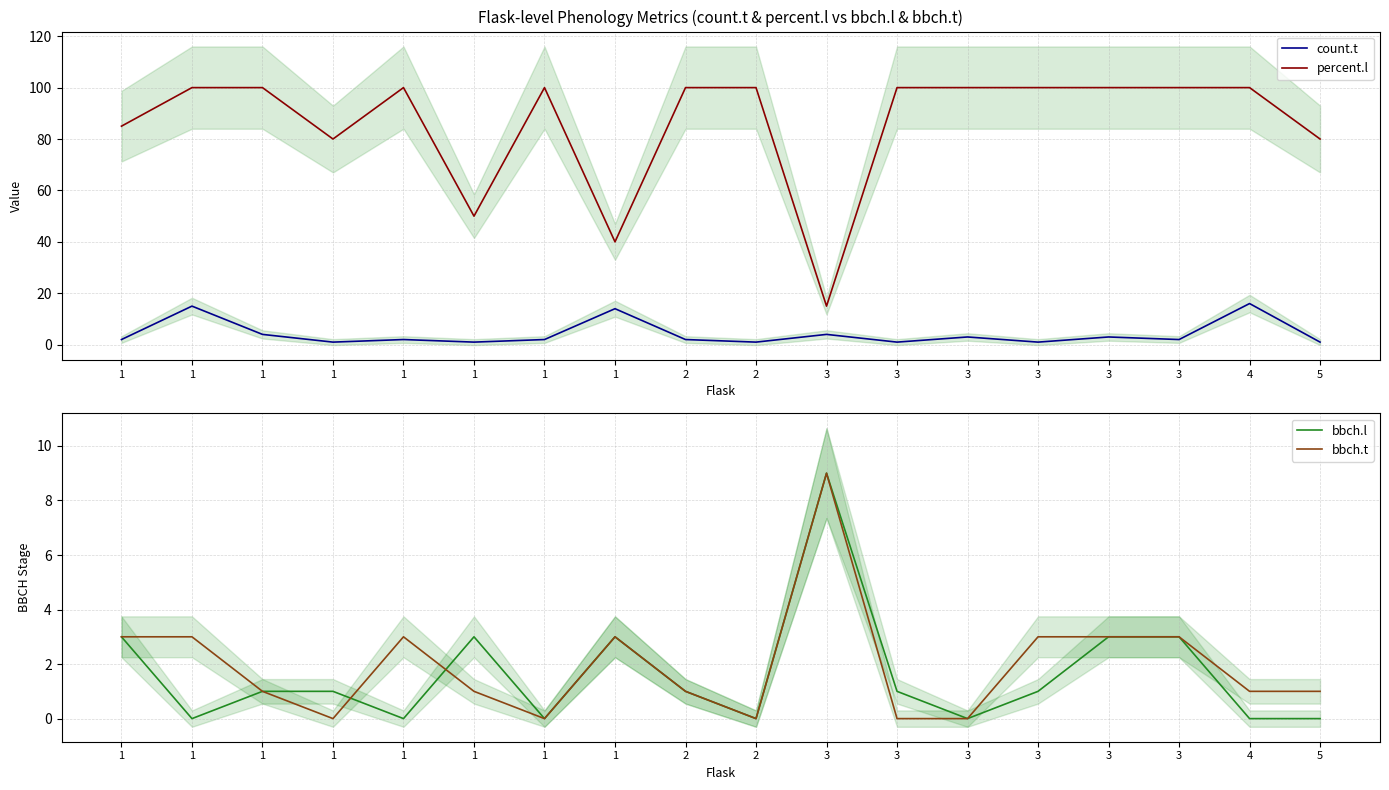

Is it true that bbch.t equals 3 at 3?

True